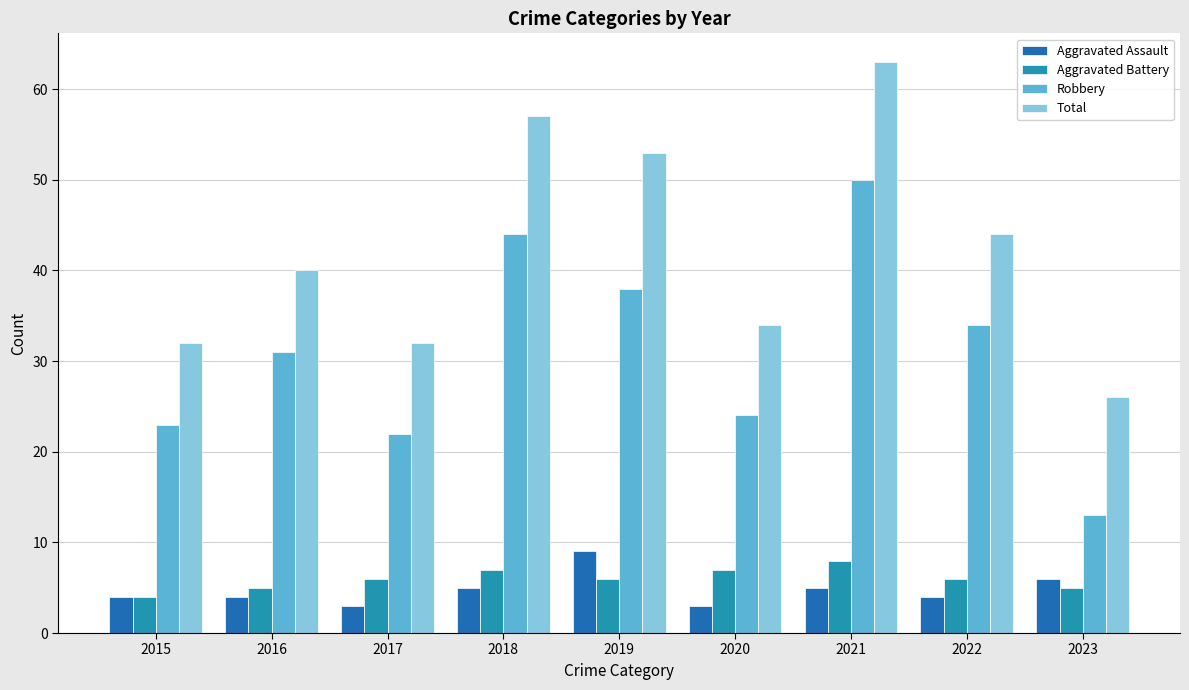

How many data points does each series have?

9